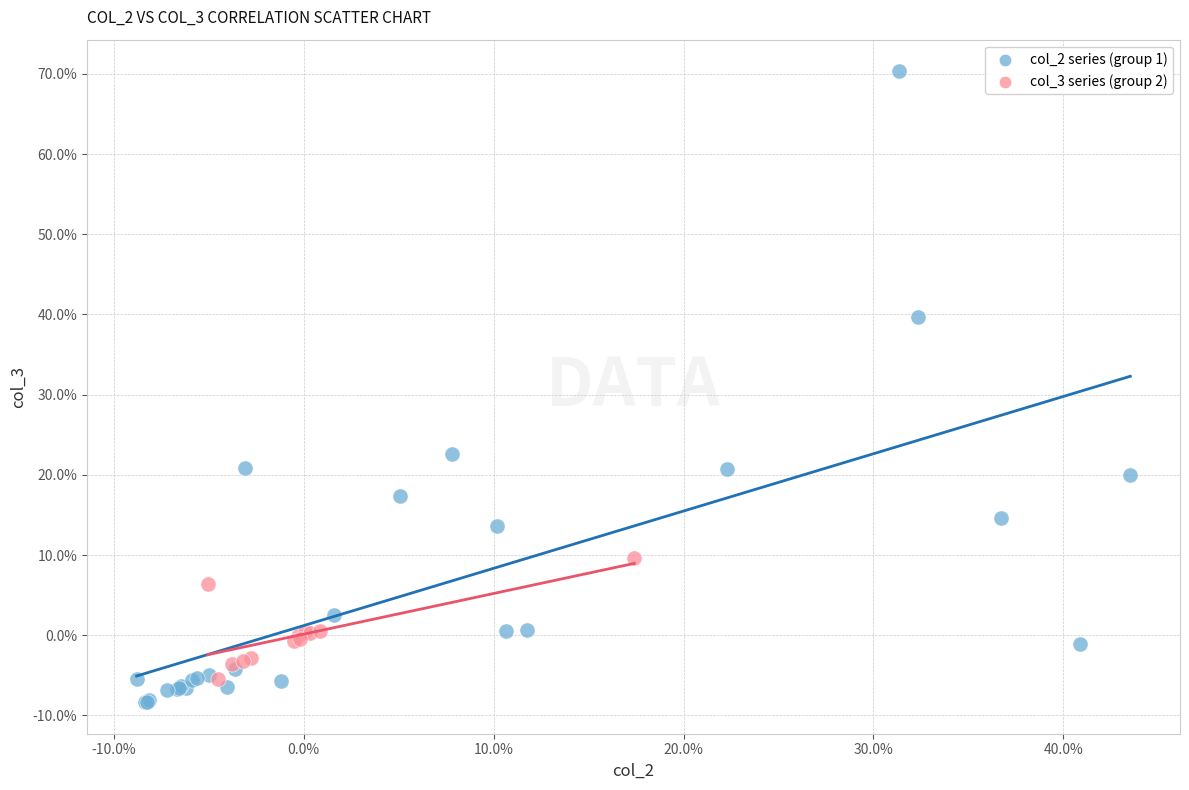

Which series has the widest spread of Y values?

col_2 series (group 1)